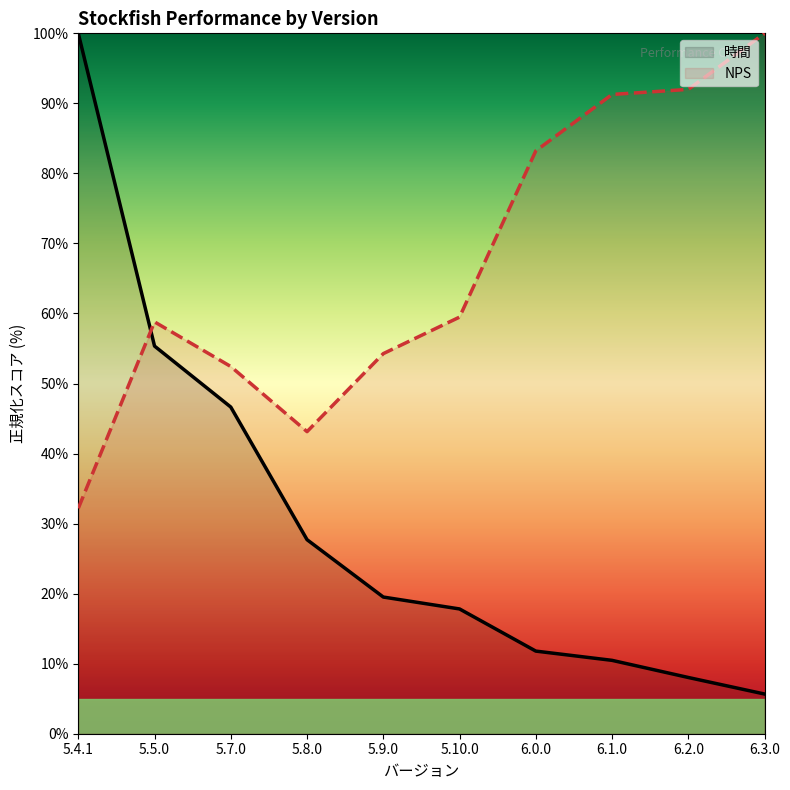

Between 5.5.0 and 5.8.0, which is larger?

5.5.0